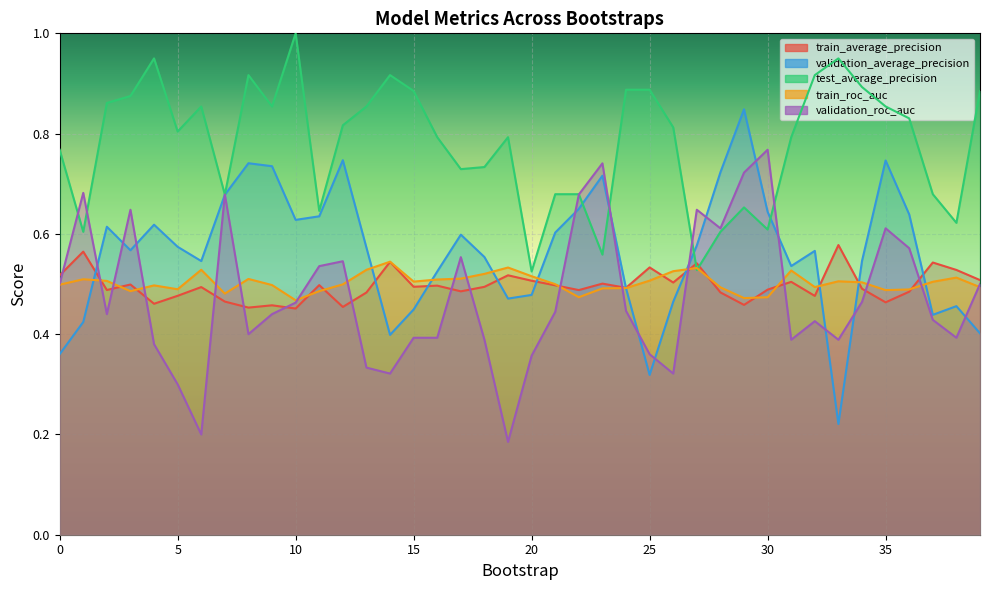

How many lines are shown in the chart?

5